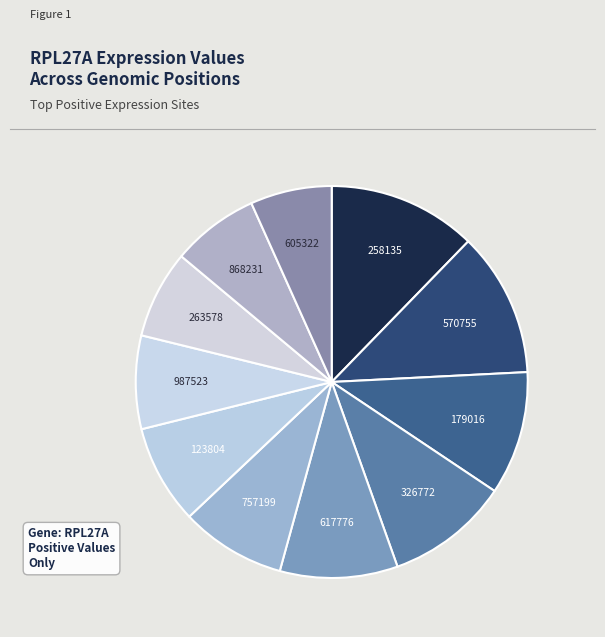

How many segments does this pie chart have?

11